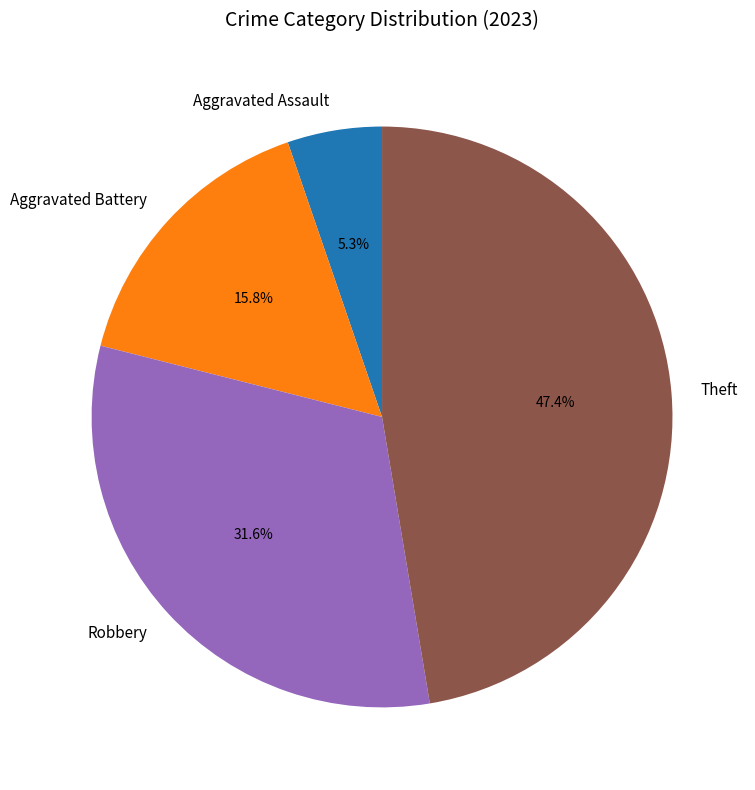

Is there a majority slice in this chart?

No